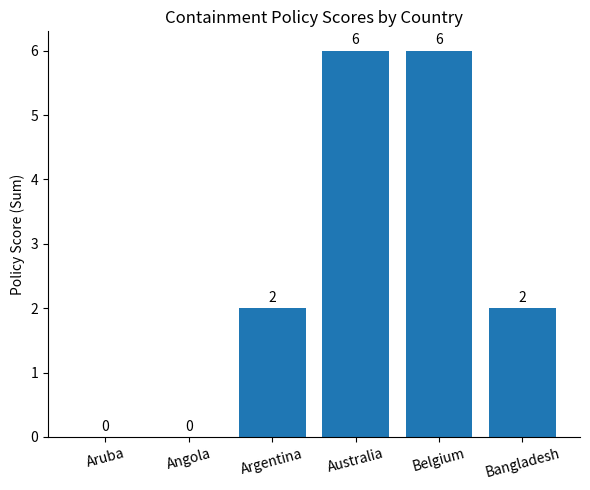

What is the approximate value at Belgium?

6